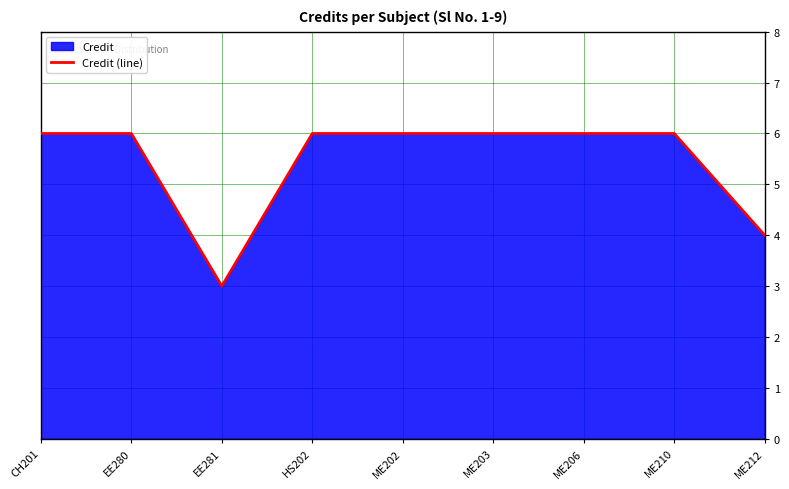

Reading left to right, extract all data points from this chart.

CH201=6	EE280=6	EE281=3	HS202=6	ME202=6	ME203=6	ME206=6	ME210=6	ME212=4